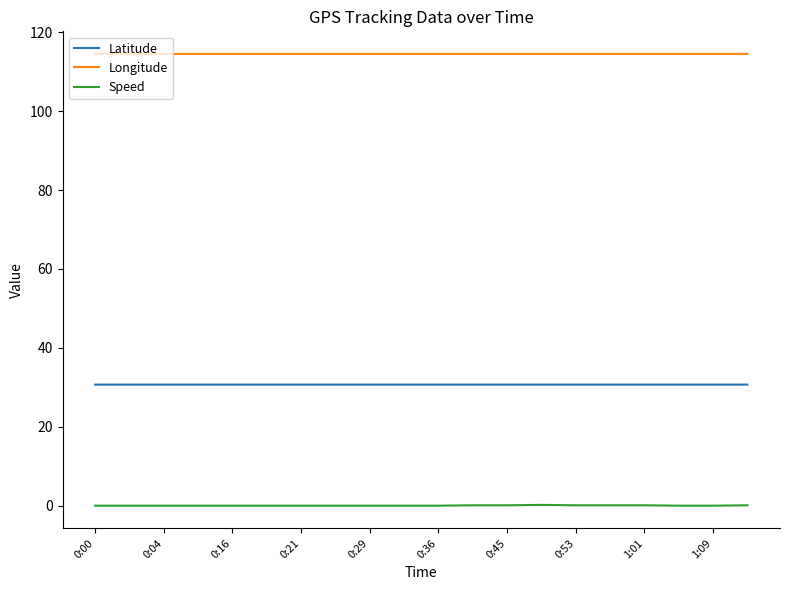

Does the chart have visible grid lines?

No